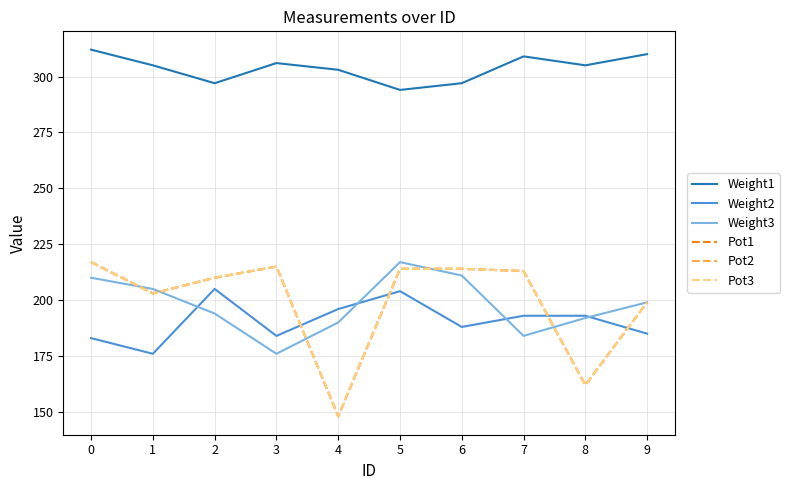

Is this an area chart (filled region under the line)?

No